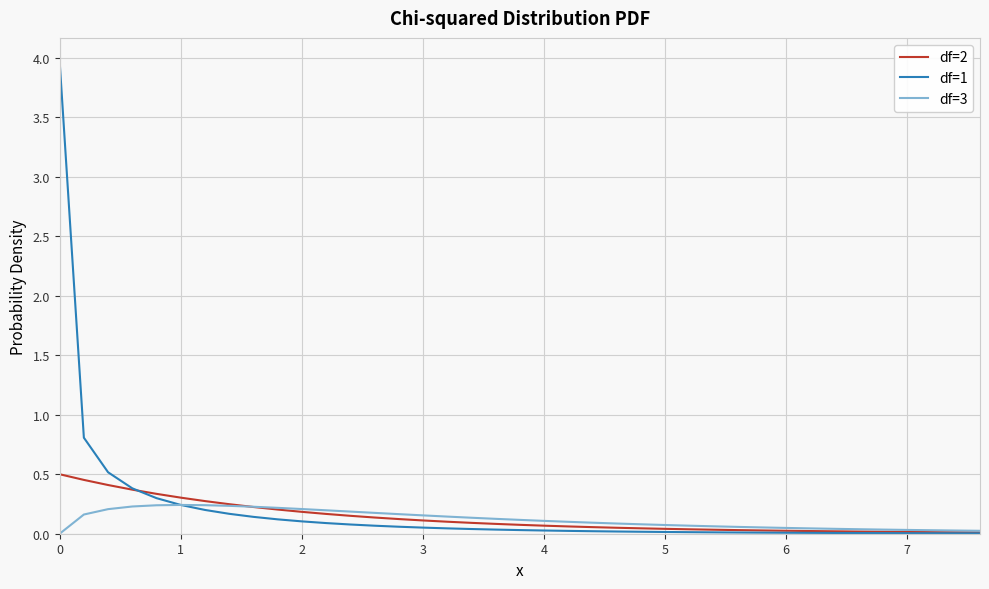

Which series has the largest range (max minus min)?

df=1